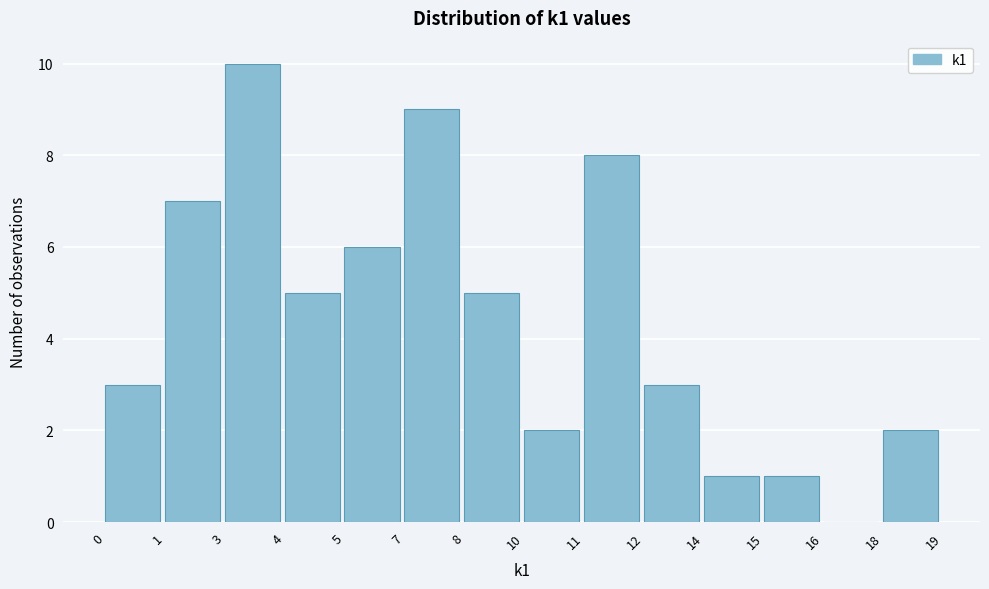

Reading right to left, list all the values displayed in this chart.

18=2	16=0	15=1	14=1	12=3	11=8	10=2	8=5	7=9	5=6	4=5	3=10	1=7	0=3